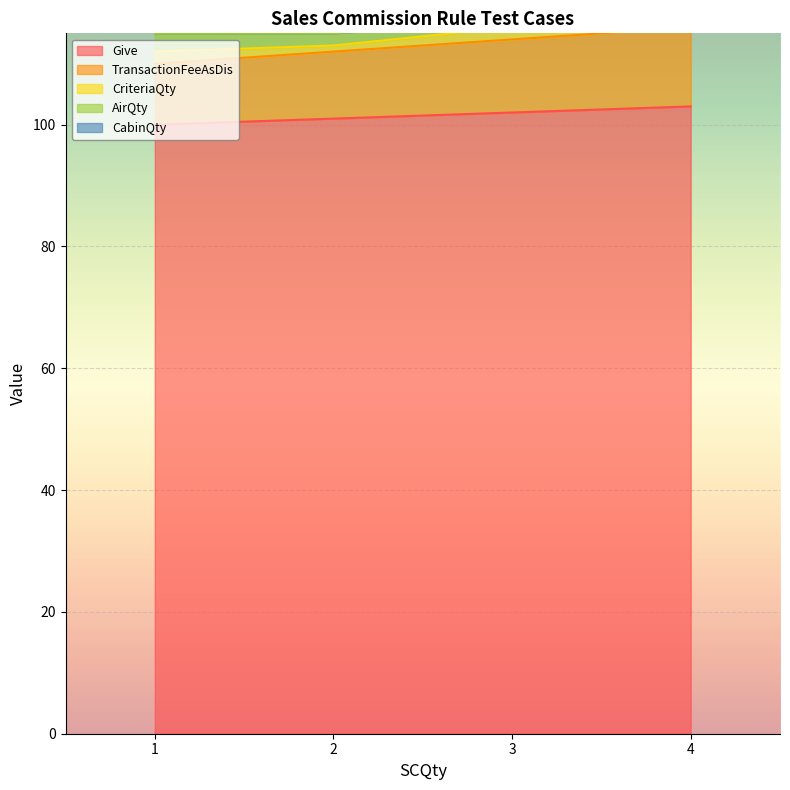

What is the difference between the highest and lowest values at 4?

101